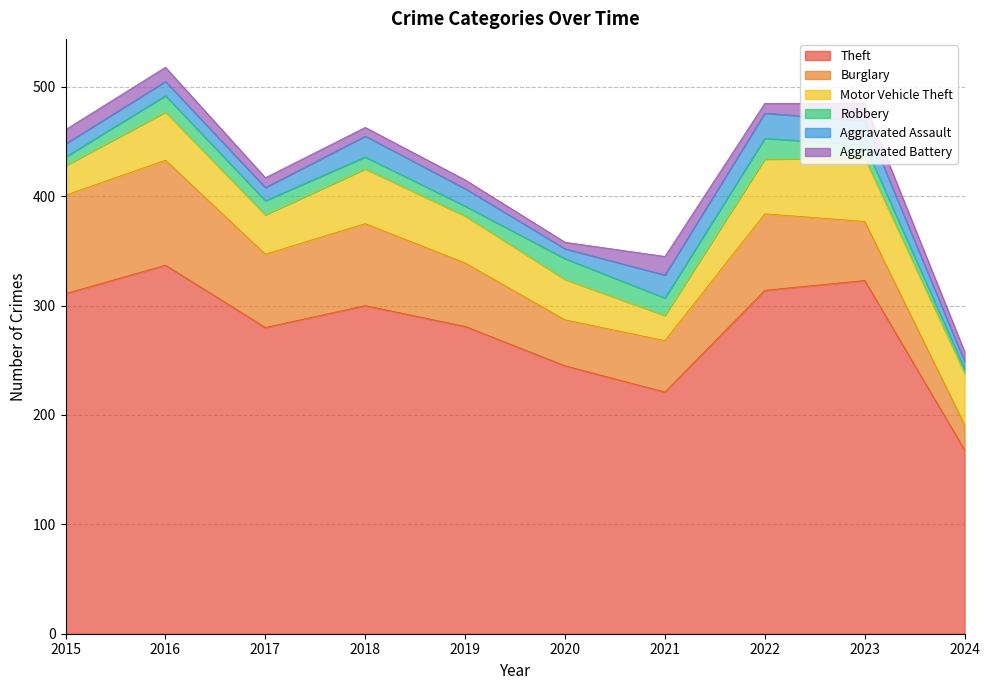

What is the value of the Aggravated Assault point at the 1st from the left?

12